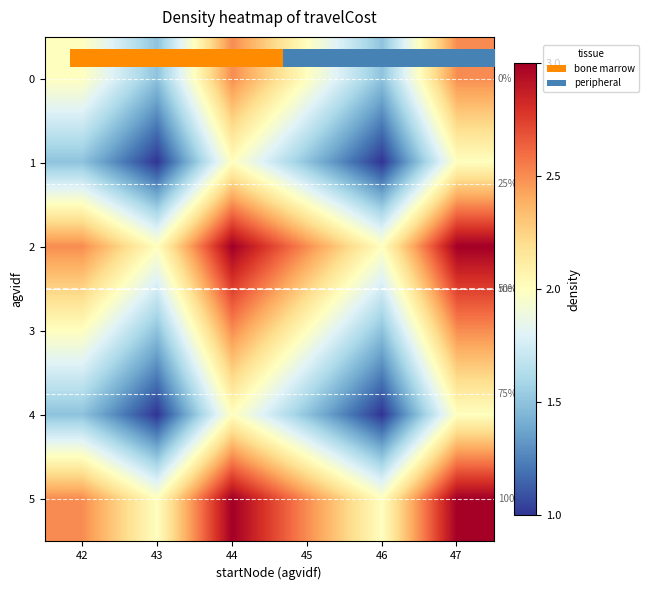

What is the sum of the 3 values at 45 and 44?

4.5